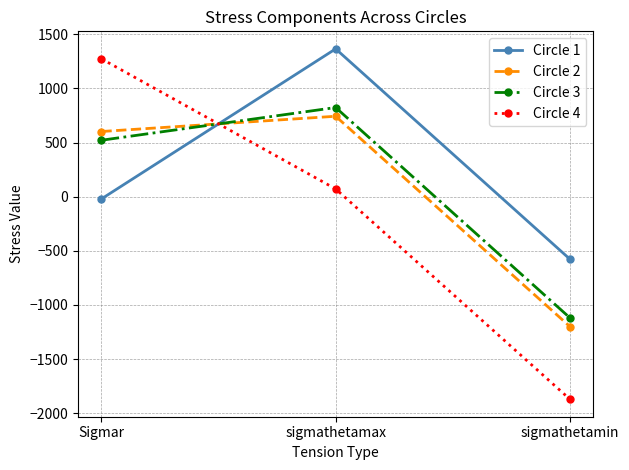

What is the difference between the Circle 2 values at Sigmar and sigmathetamax?

140.9